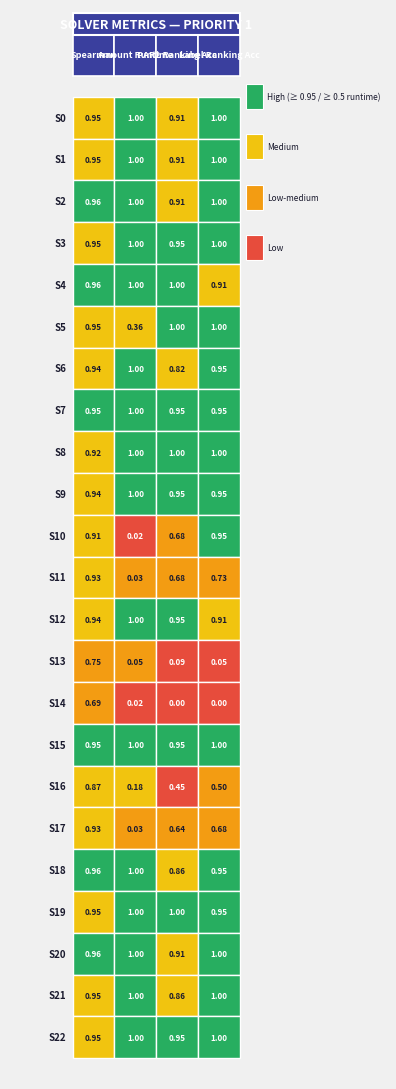

Reading left to right, list all the values displayed in this chart.

0: 0=0.9	1=1.0	2=0.9	3=1.0
1: 0=0.9	1=1.0	2=0.9	3=1.0
2: 0=1.0	1=1.0	2=0.9	3=1.0
3: 0=0.9	1=1.0	2=1.0	3=1.0
4: 0=1.0	1=1.0	2=1.0	3=0.9
5: 0=0.9	1=0.4	2=1.0	3=1.0
6: 0=0.9	1=1.0	2=0.8	3=1.0
7: 0=1.0	1=1.0	2=1.0	3=1.0
8: 0=0.9	1=1.0	2=1.0	3=1.0
9: 0=0.9	1=1.0	2=1.0	3=1.0
10: 0=0.9	1=0.0	2=0.7	3=1.0
11: 0=0.9	1=0.0	2=0.7	3=0.7
12: 0=0.9	1=1.0	2=1.0	3=0.9
13: 0=0.7	1=0.0	2=0.1	3=0.0
14: 0=0.7	1=0.0	2=0.0	3=0.0
15: 0=1.0	1=1.0	2=1.0	3=1.0
16: 0=0.9	1=0.2	2=0.5	3=0.5
17: 0=0.9	1=0.0	2=0.6	3=0.7
18: 0=1.0	1=1.0	2=0.9	3=1.0
19: 0=0.9	1=1.0	2=1.0	3=1.0
20: 0=1.0	1=1.0	2=0.9	3=1.0
21: 0=0.9	1=1.0	2=0.9	3=1.0
22: 0=0.9	1=1.0	2=1.0	3=1.0